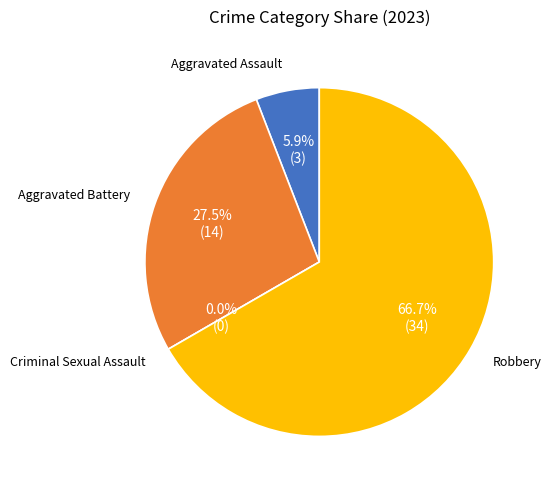

What is the ratio of the value at Aggravated Assault to the value at Aggravated Battery?

0.2